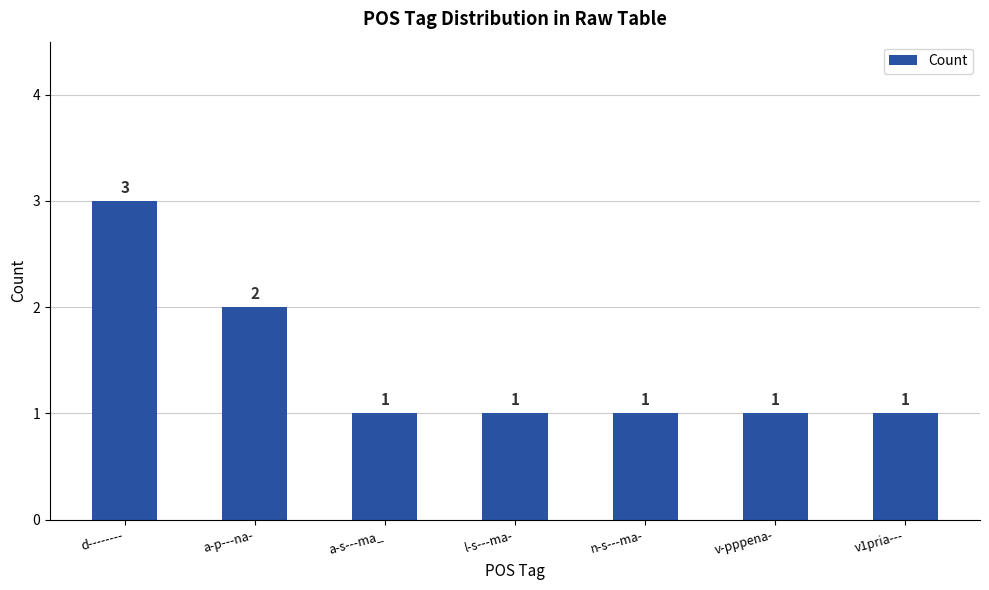

At which label is the value closest to 2?

a-p---na-